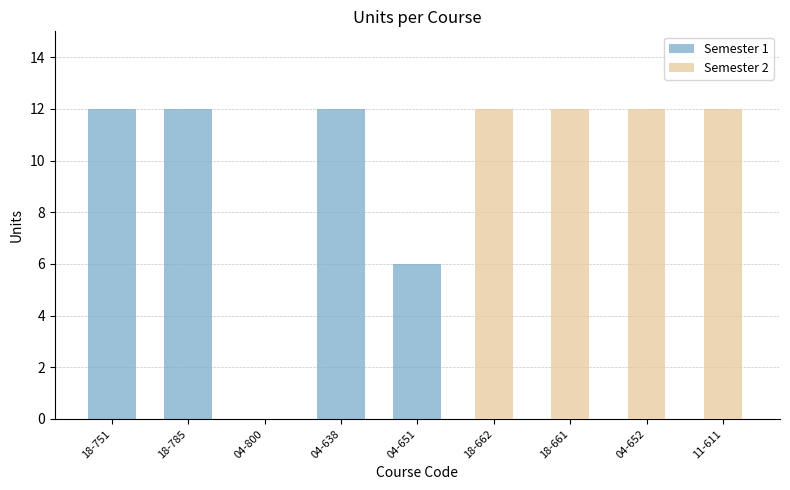

Reading right to left, what are all the values shown in this chart?

Semester 1: 11-611=0	04-652=0	18-661=0	18-662=0	04-651=6	04-638=12	04-800=0	18-785=12	18-751=12
Semester 2: 11-611=12	04-652=12	18-661=12	18-662=12	04-651=0	04-638=0	04-800=0	18-785=0	18-751=0